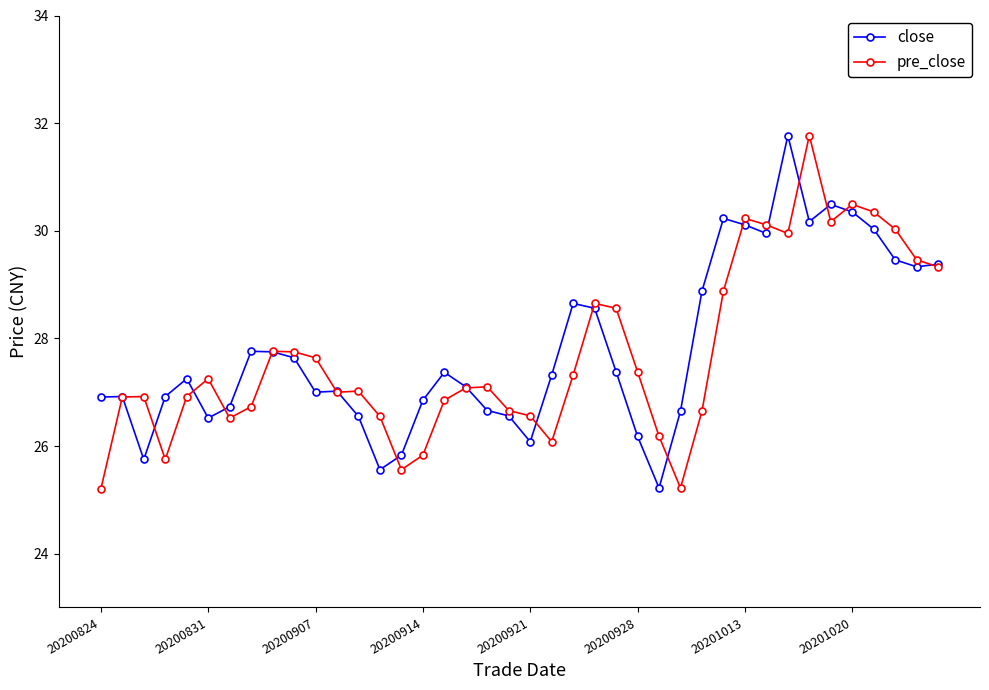

What is the value of the close point at the 34th from the left?

30.2